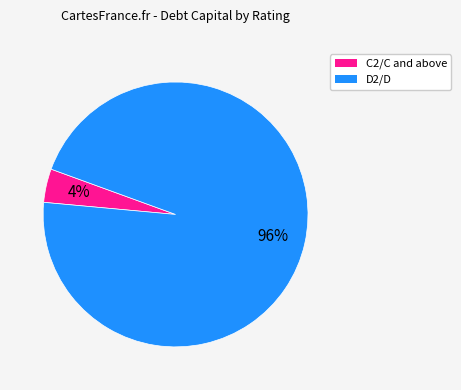

Between C2/C and above and D2/D, which is larger?

D2/D